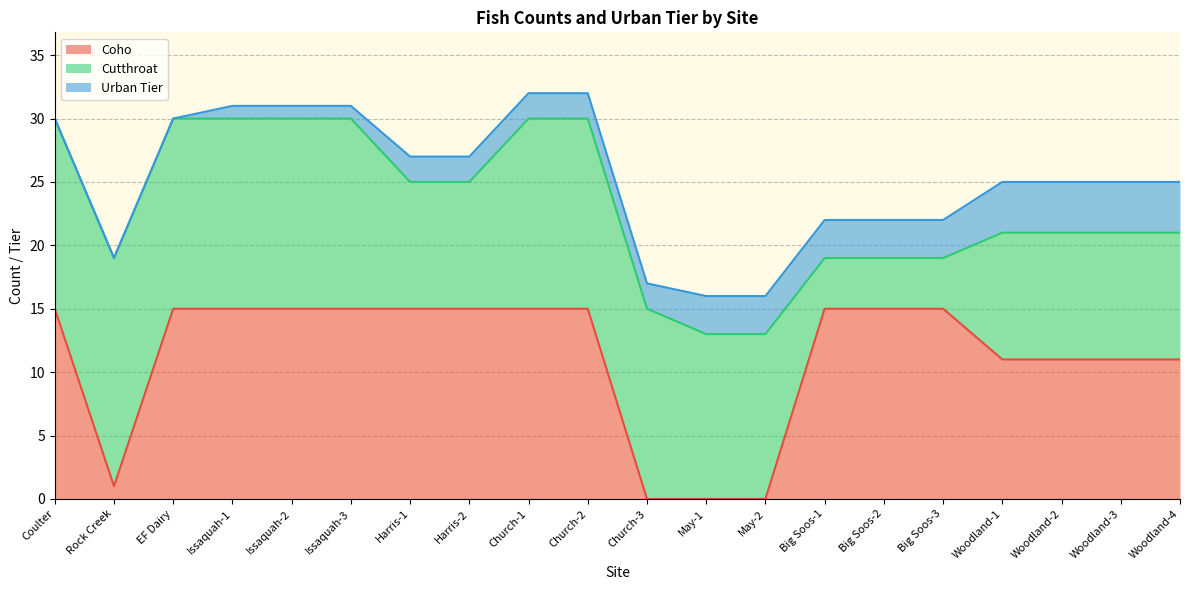

What is the total value across all series at EF Dairy?

30